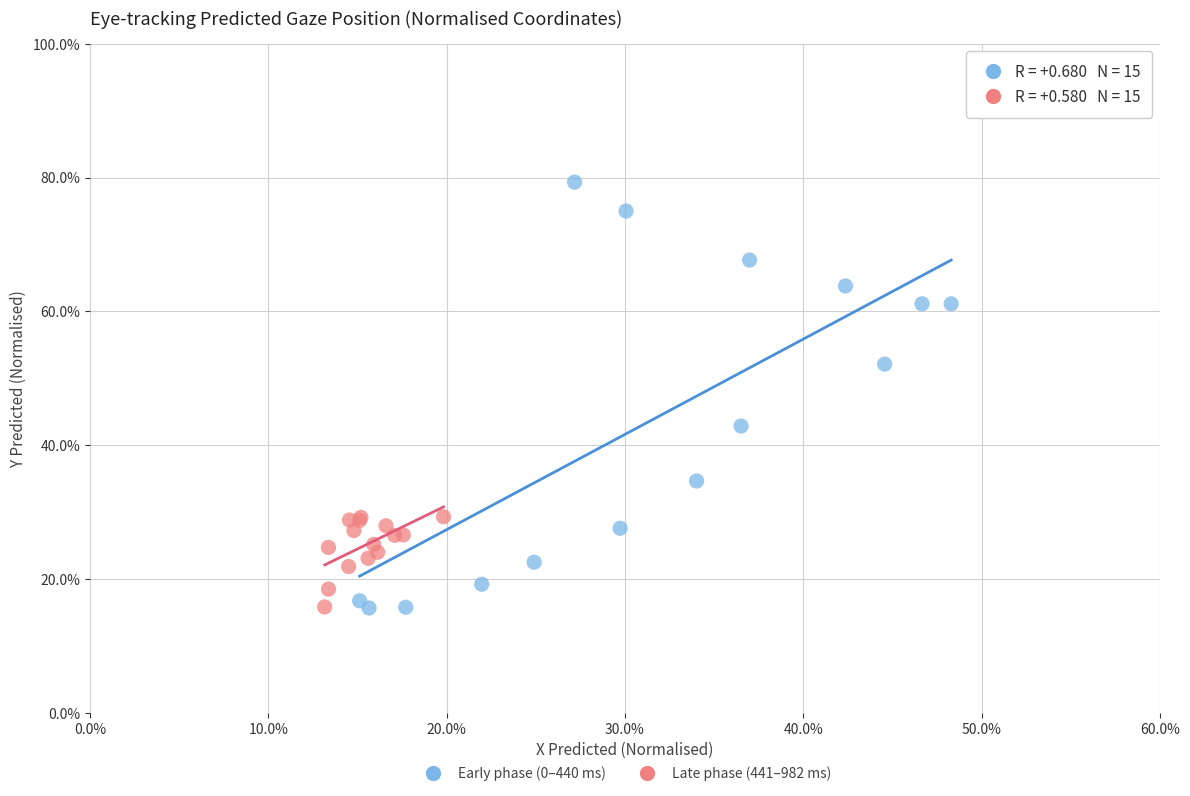

What are all the series names shown in the legend?

Early phase (0–440 ms), Late phase (441–982 ms)